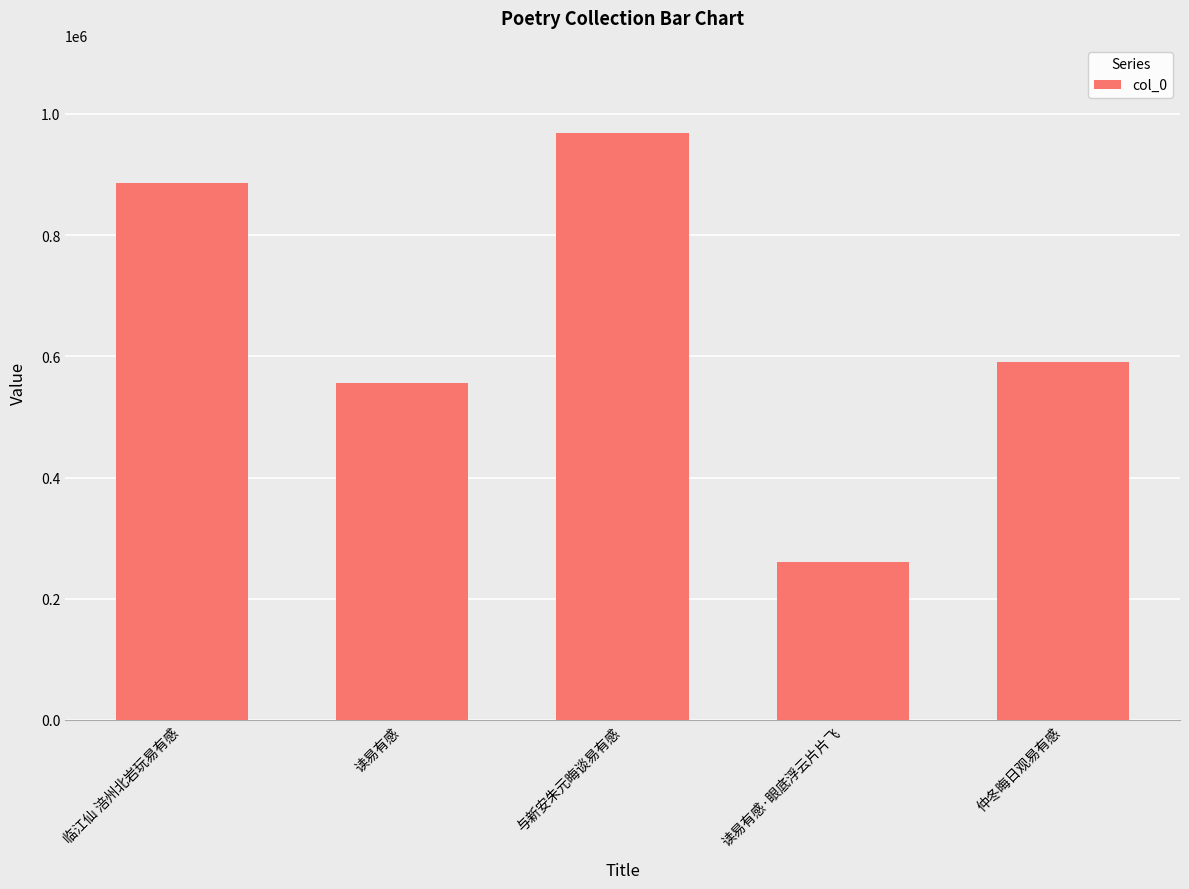

Reading right to left, list all the values displayed in this chart.

590294	260360	968731	556527	886358